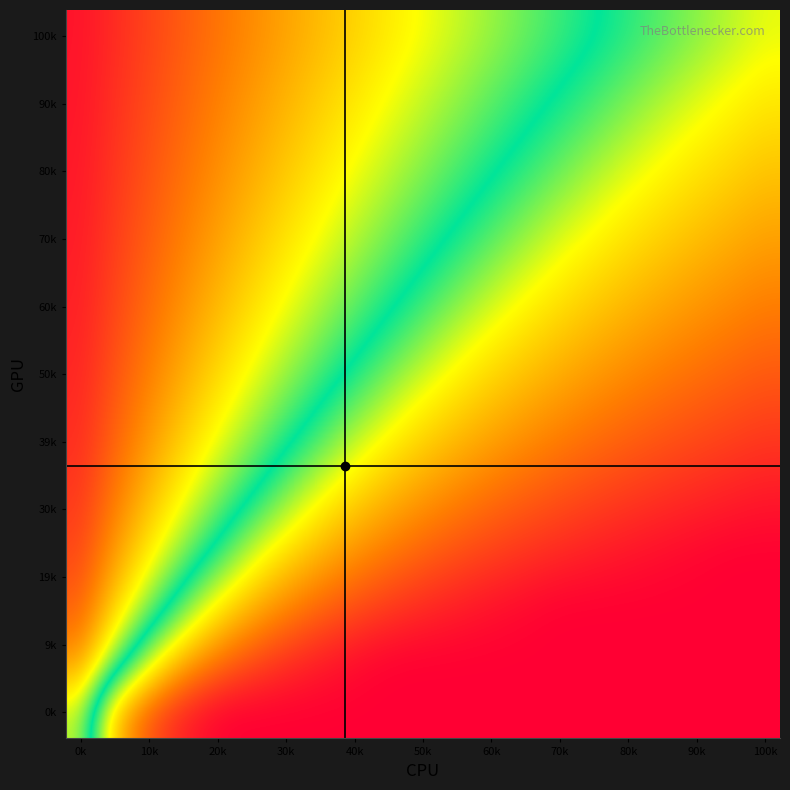

At which category does the chart reach its peak across all series?

0k